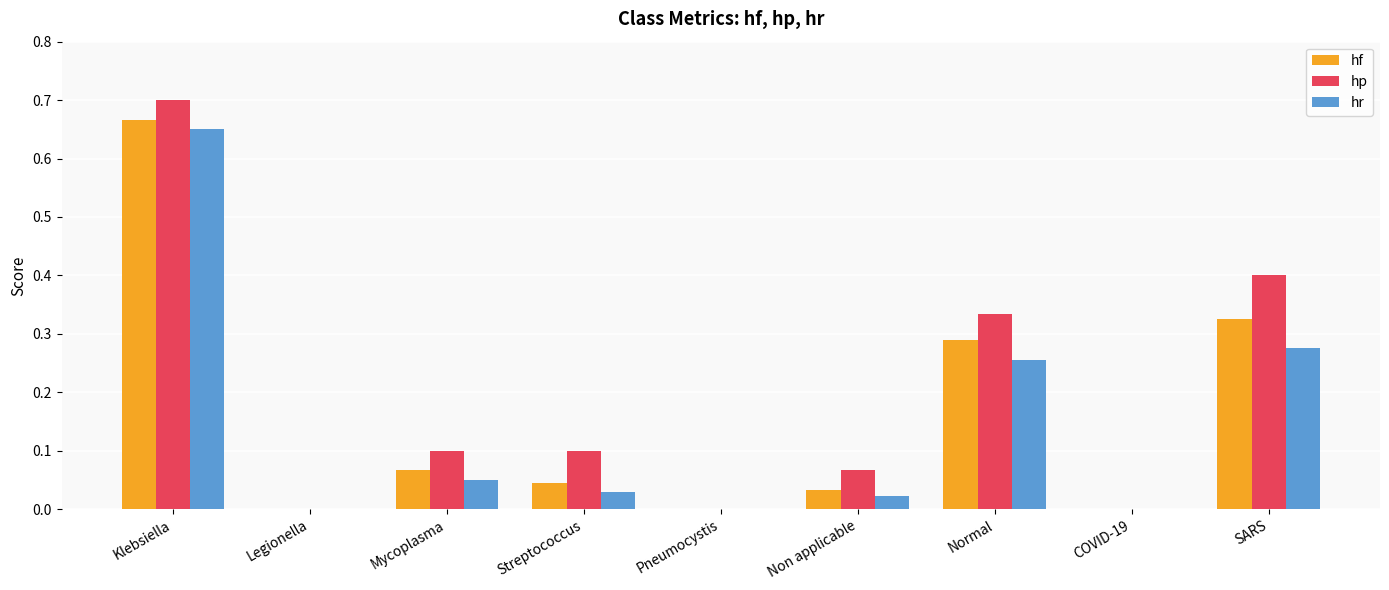

Which category has the highest value across all series?

Klebsiella